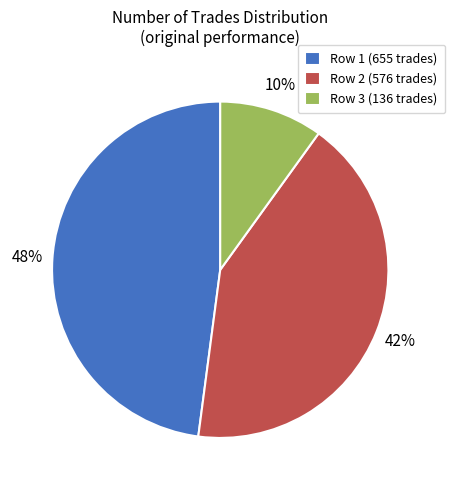

Does any single category account for the majority?

No